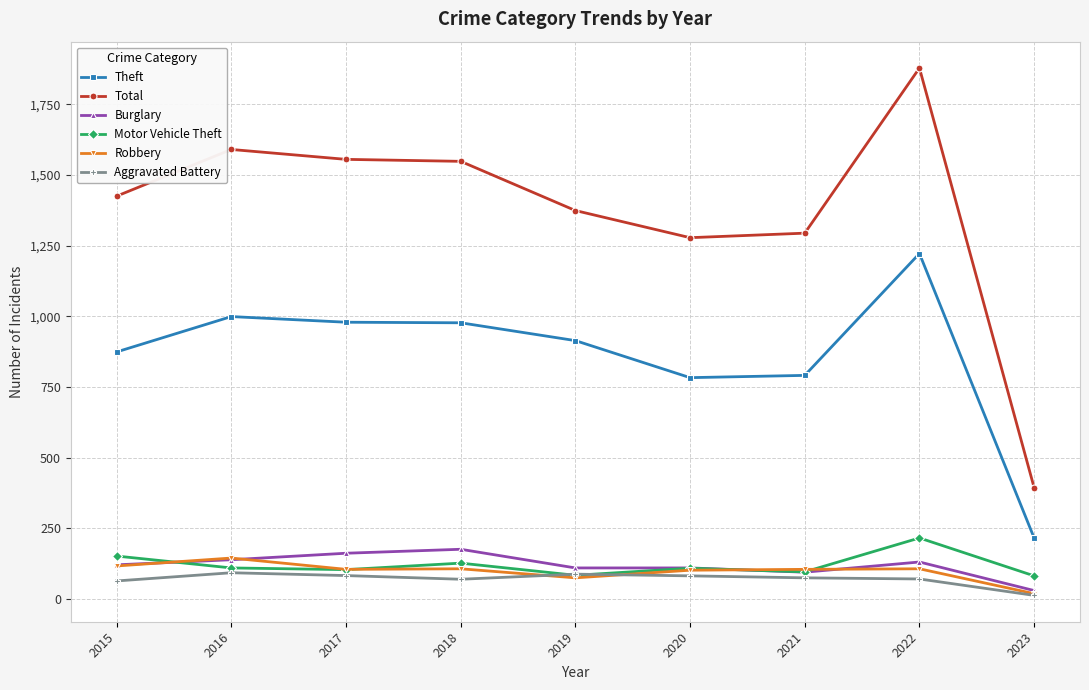

What is the difference between the second highest and second lowest values in the Burglary series?

67